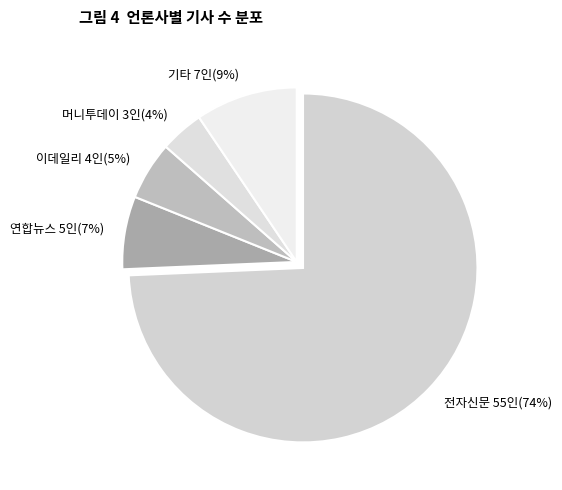

Between 기타 7인(9%) and 이데일리 4인(5%), which is larger?

기타 7인(9%)